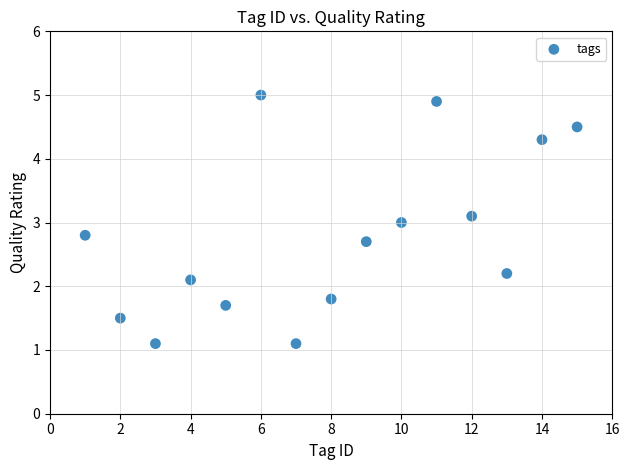

What is the range of Y values (max minus min)?

3.9